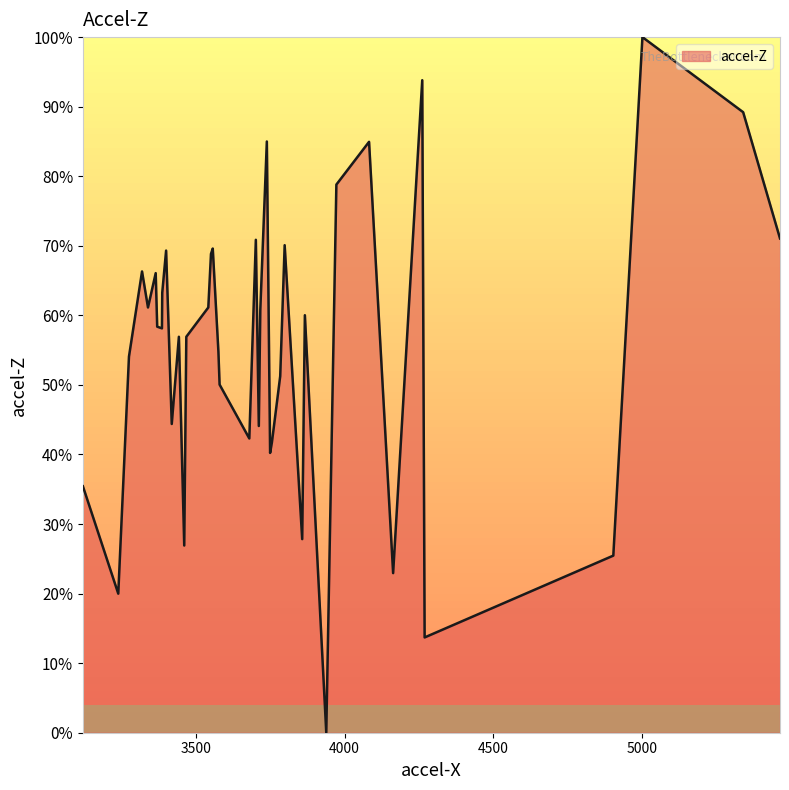

Does the chart display data point markers on the line(s)?

No